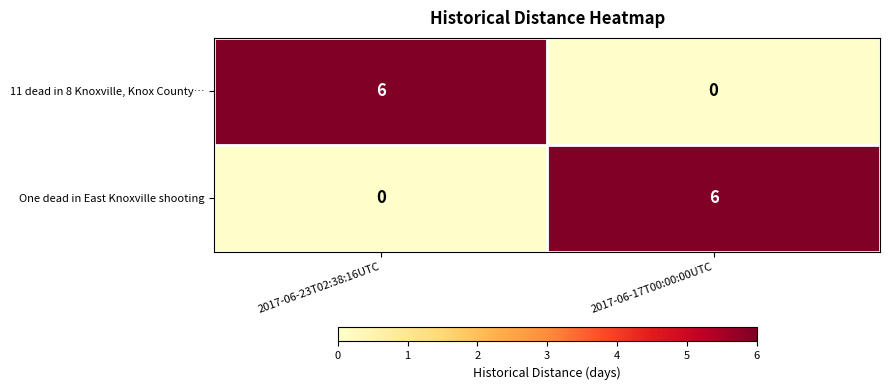

What is the total value across all series at 2017-06-17T00:00:00UTC?

6